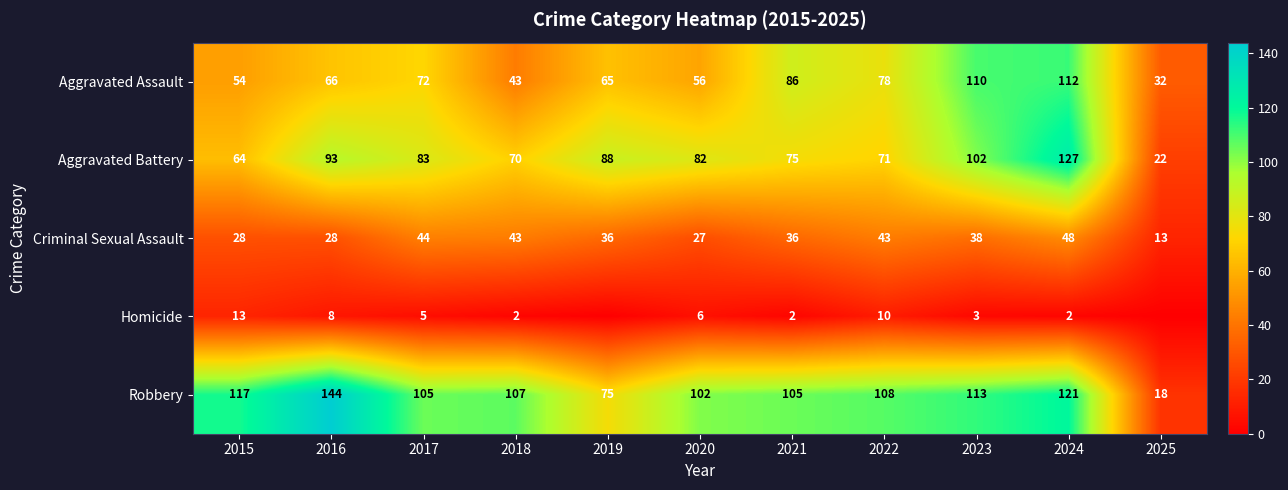

What is the difference between the Robbery values at 2024 and 2025?

103